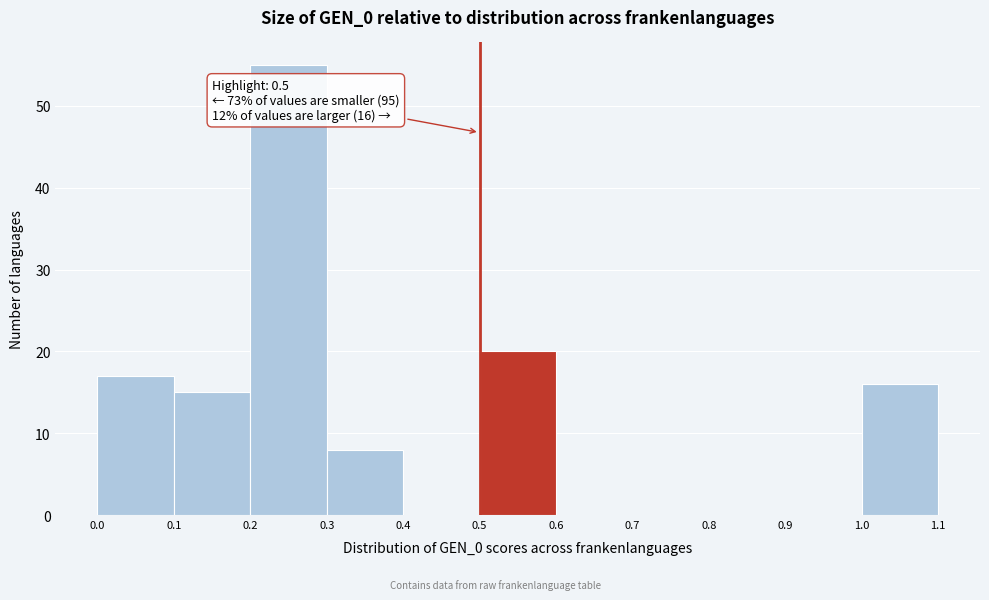

Which range on the x-axis has the tallest bar?

0.2 to 0.3